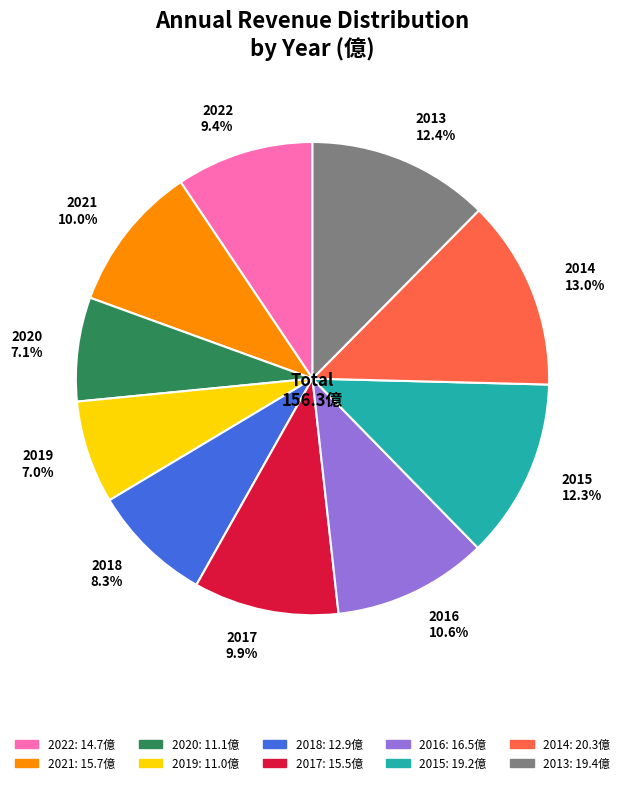

To the nearest percent, what is the difference between the largest and smallest slice percentages?

6%